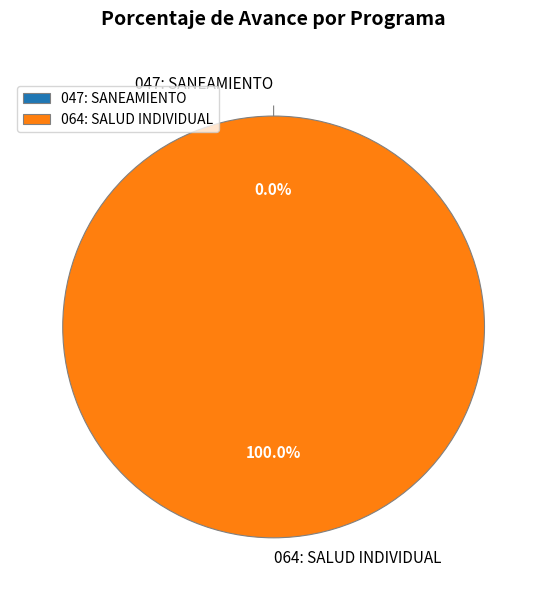

How many segments does this pie chart have?

2